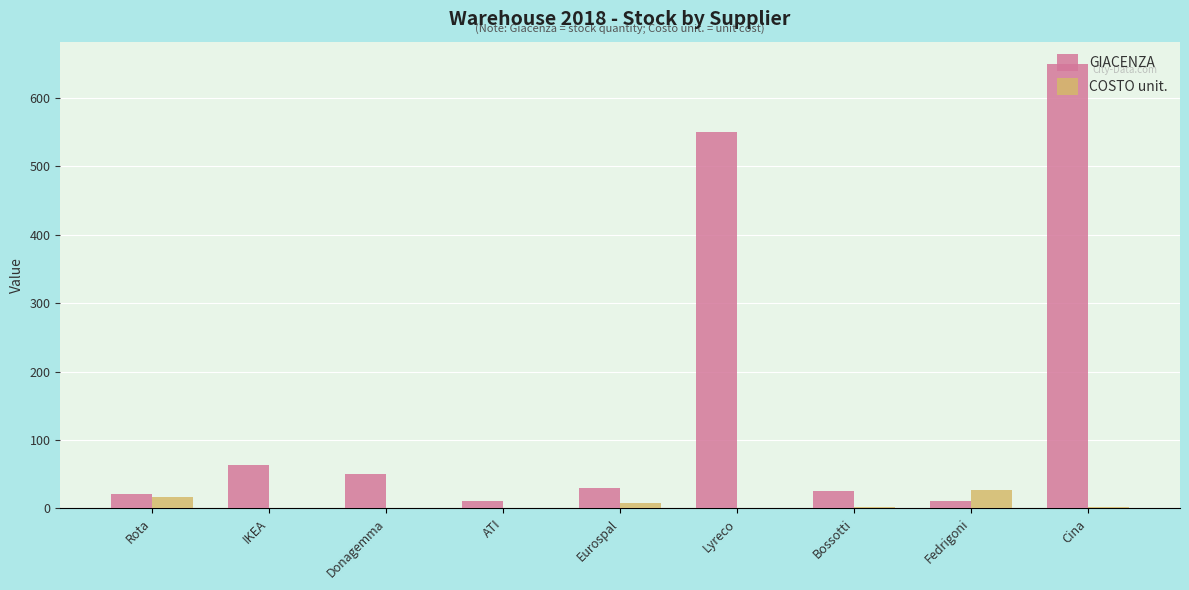

Between ATI and Bossotti, which series saw the biggest shift?

GIACENZA